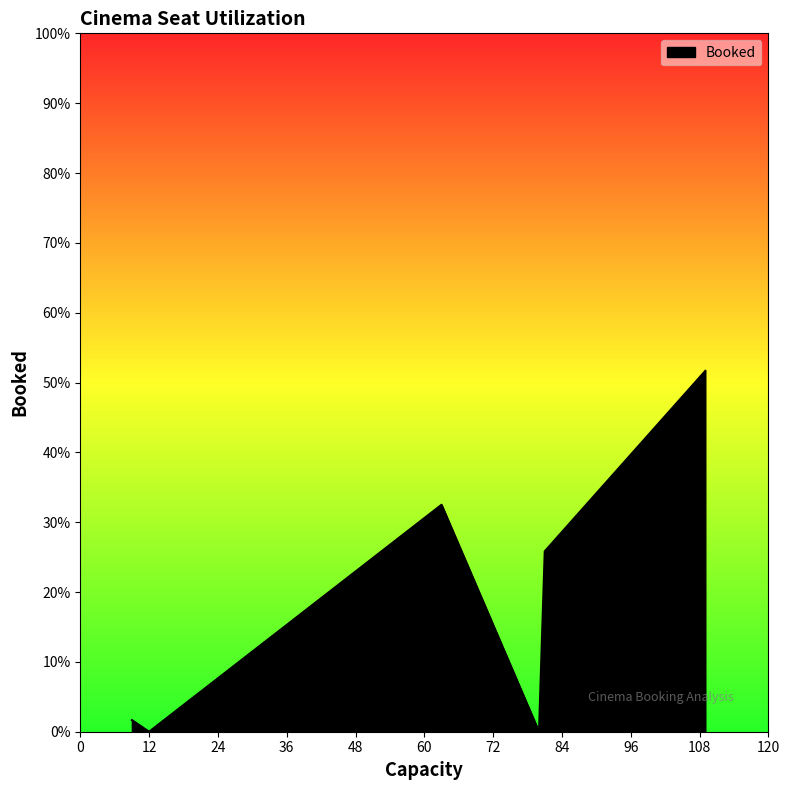

Does the chart have visible grid lines?

No